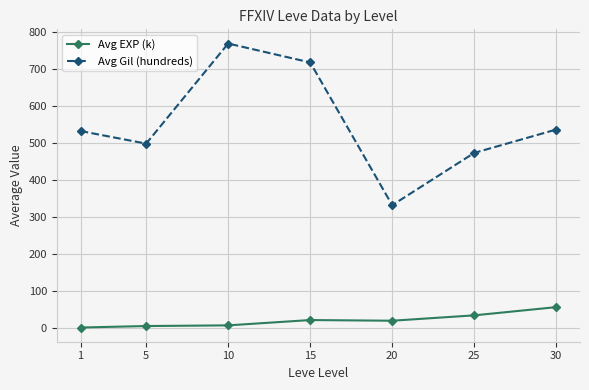

Is the value of Avg EXP (k) at 5 greater than the value of Avg Gil (hundreds) at 5?

No